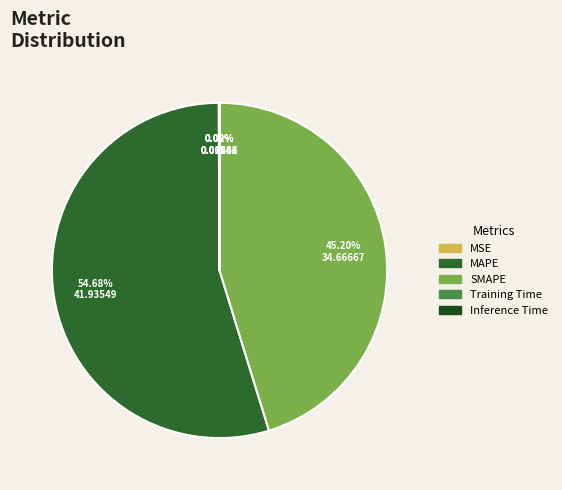

Is MAPE the majority of the pie?

Yes